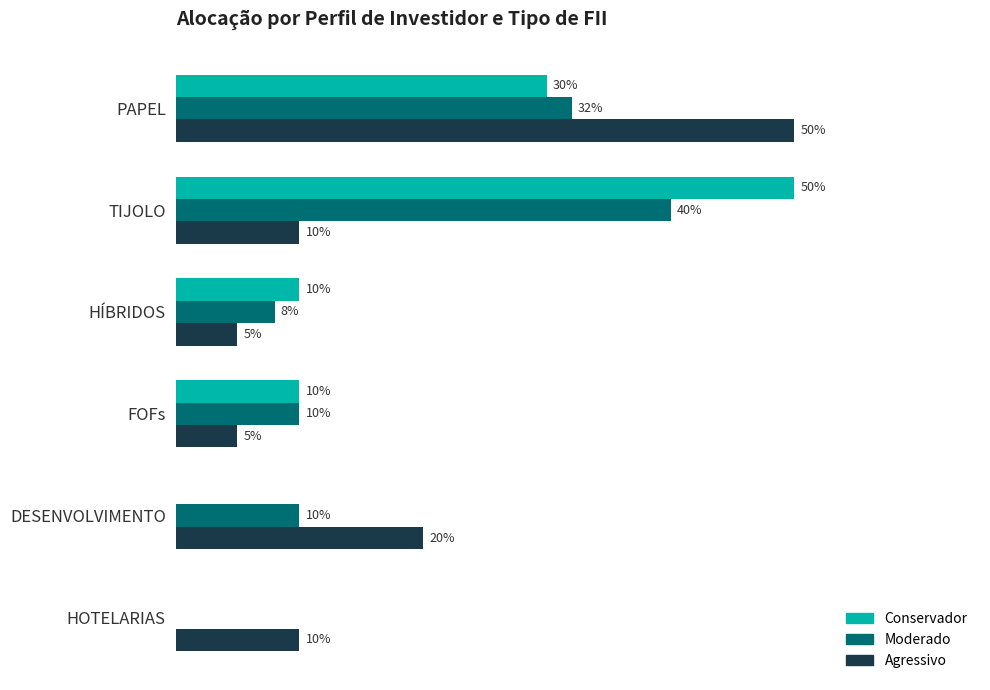

What is the difference between the maximum and second lowest values in the Conservador series?

0.5